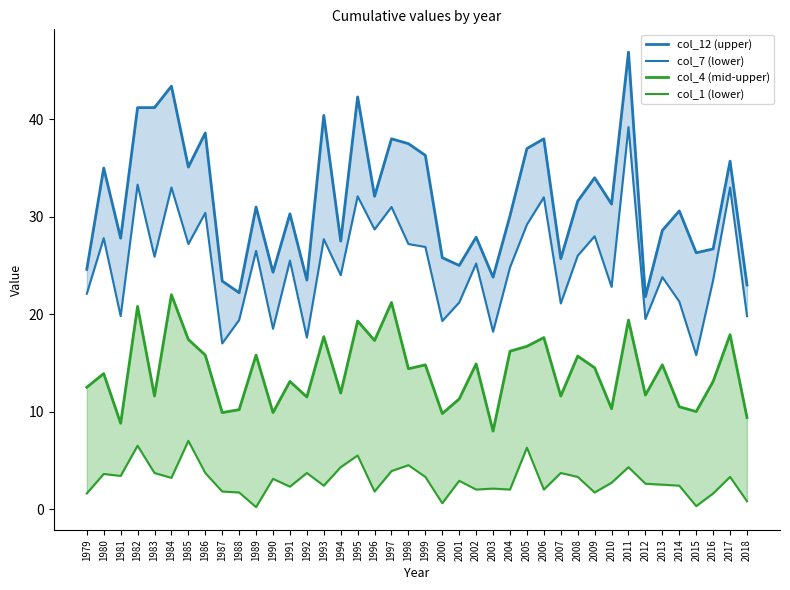

The value of col_4 (mid-upper) at 2010 is 10.3. True or false?

True